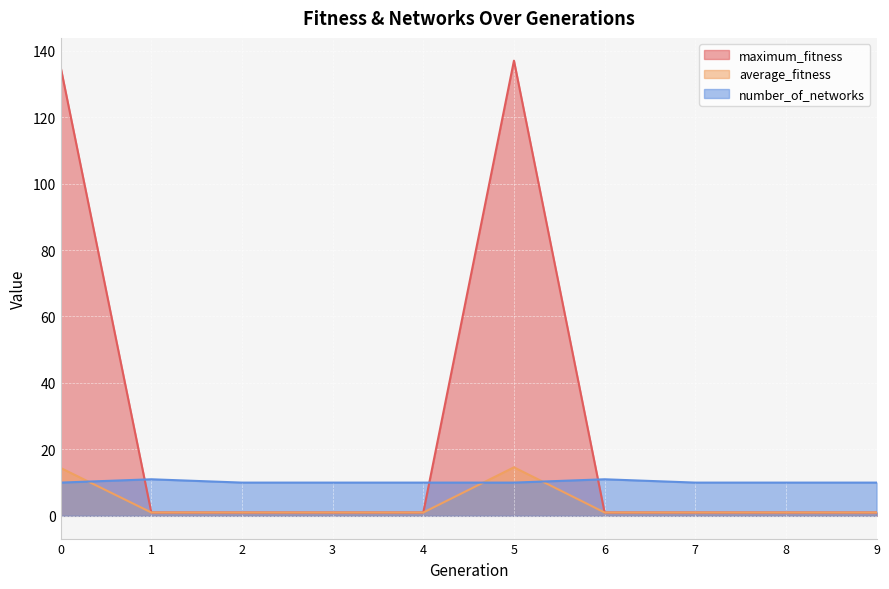

At how many categories does at least one series exceed 104?

2